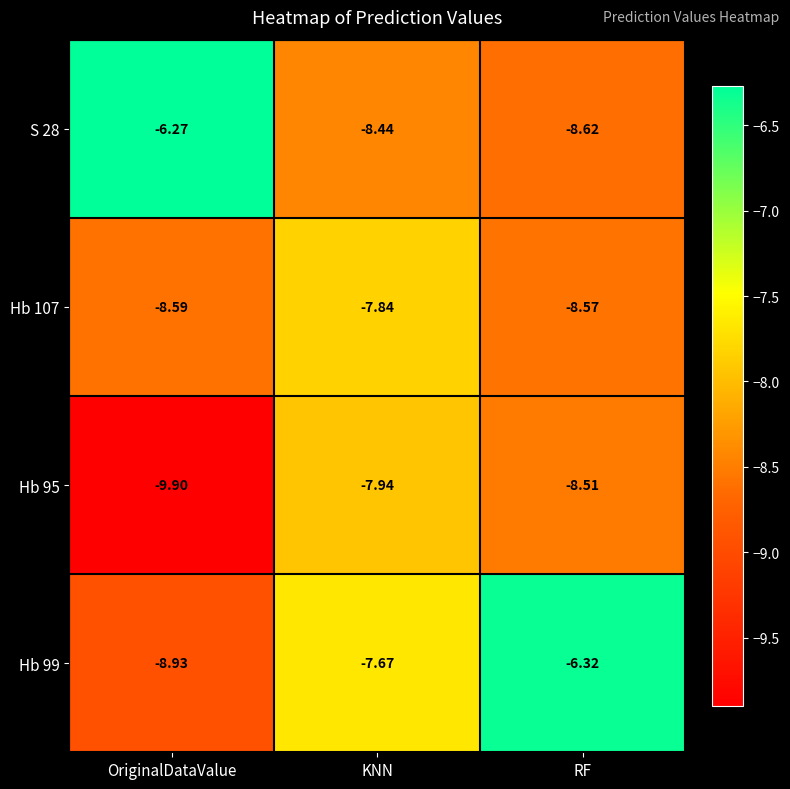

Where does the S 28 series first go above -8?

OriginalDataValue